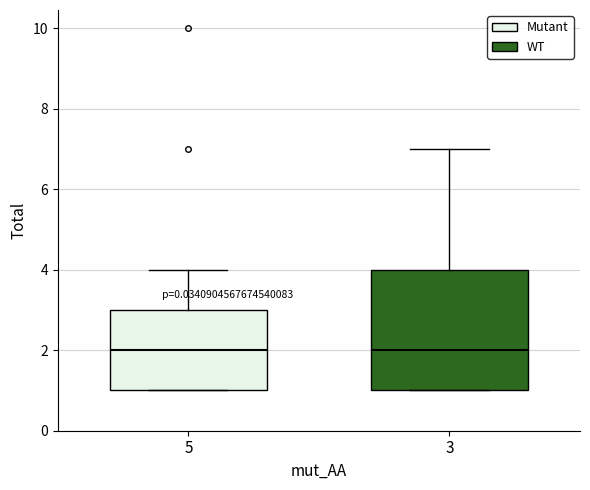

Where is the lower edge of the box at x = 3 on the y-axis? The values are not printed on the chart, so give them approximately, as read against the axis.

1